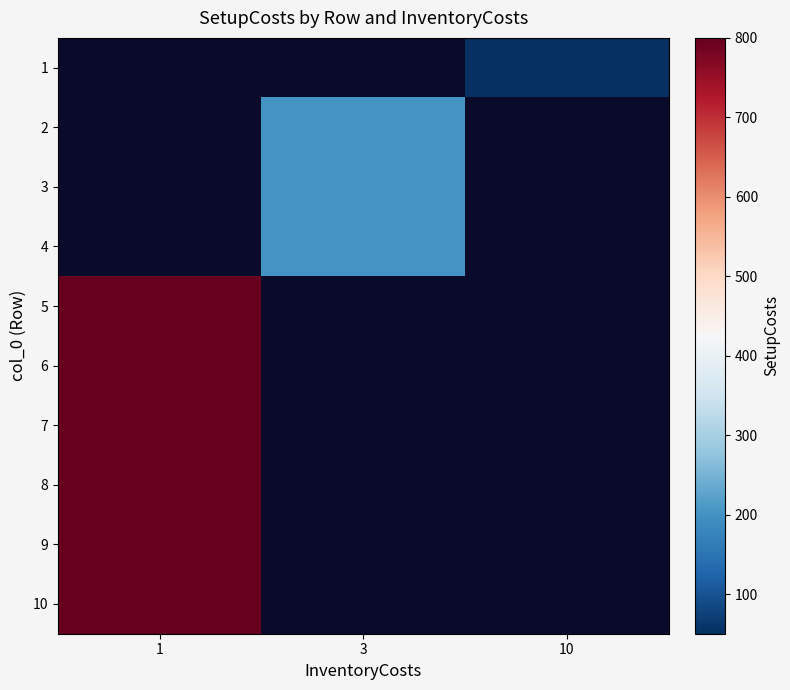

At which category does the chart reach its minimum across all series?

10